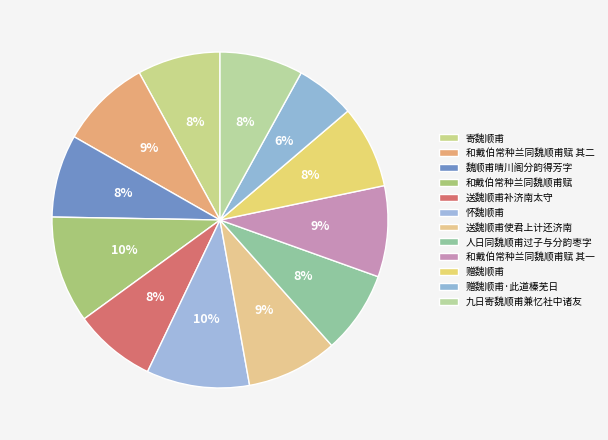

Count the number of slices in the pie.

12